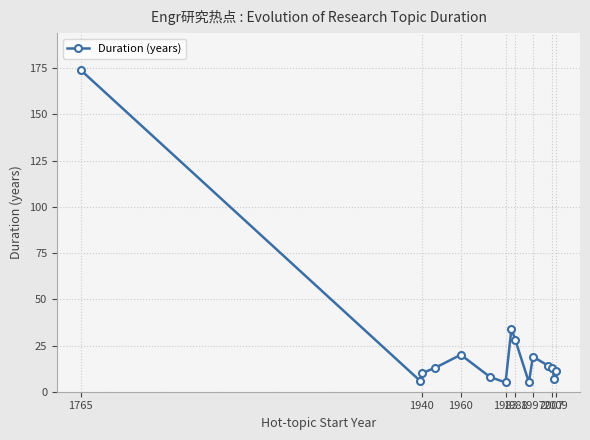

What is the value of the 2nd point from the left?

6